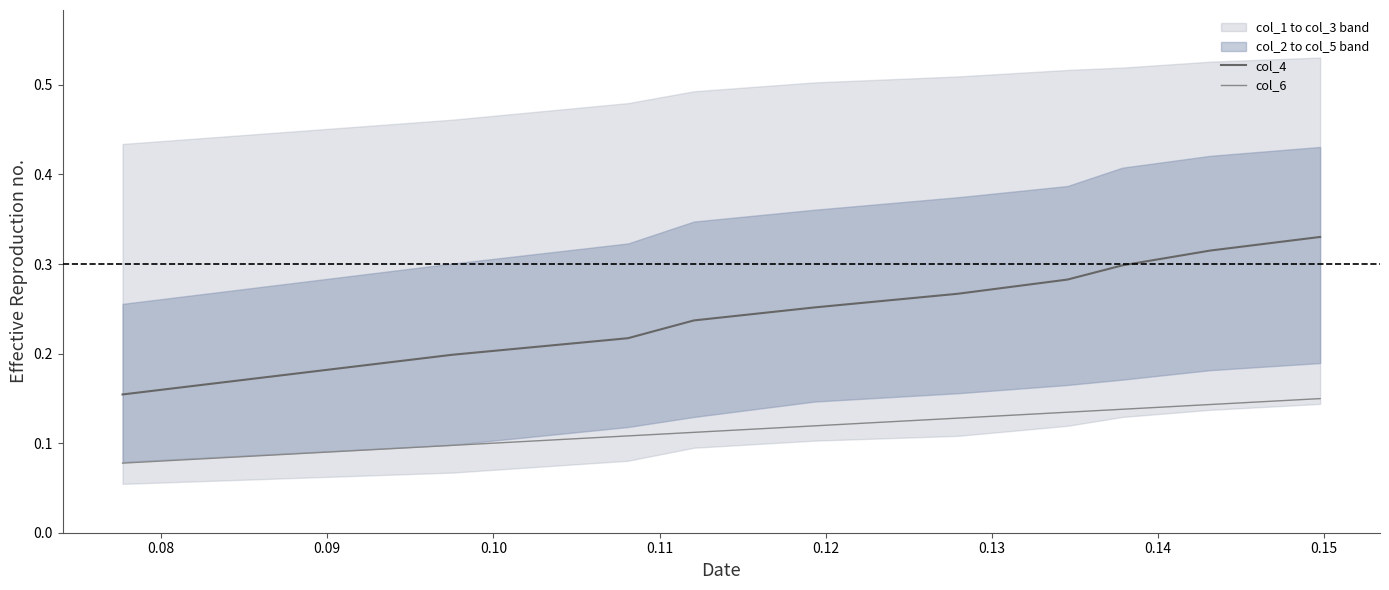

True or false: col_6 and col_4 intersect in this chart.

False